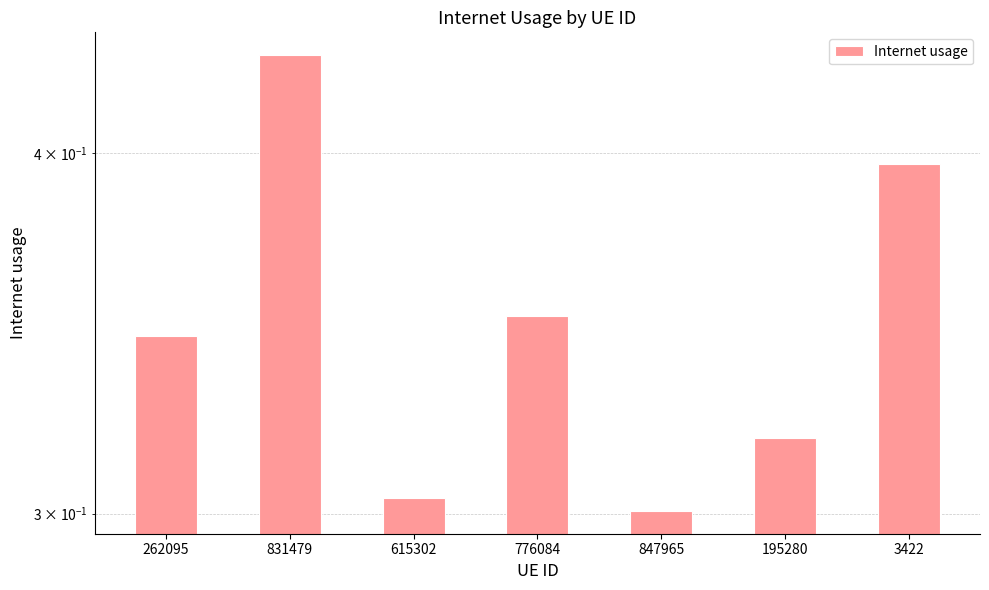

Rank the categories by value from highest to lowest.

831479, 3422, 776084, 262095, 195280, 615302, 847965